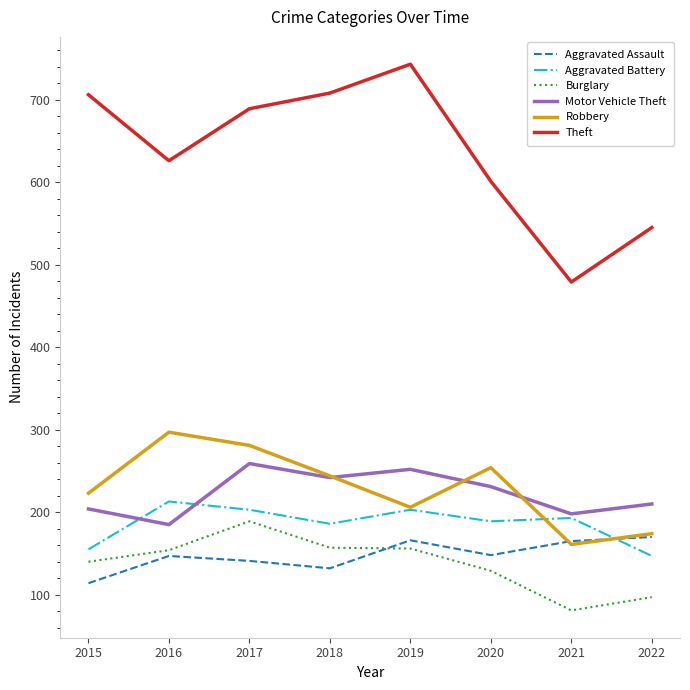

What is the approximate value of Aggravated Battery at 2018, to the nearest 10?

190